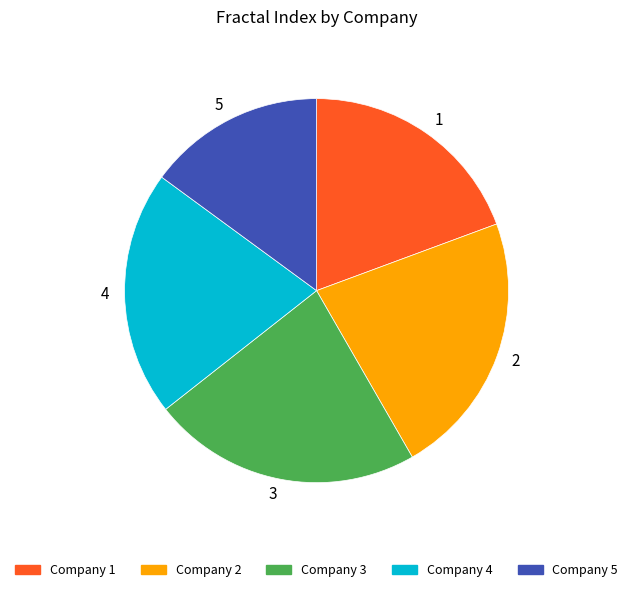

Does 3 represent more than half of the total?

No